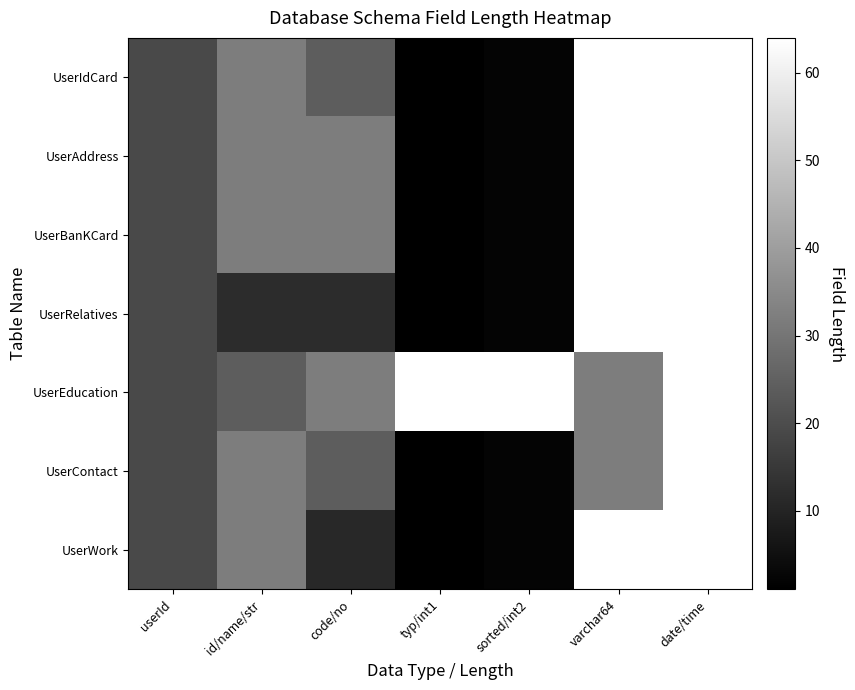

Which category has the lowest value across all series?

typ/int1